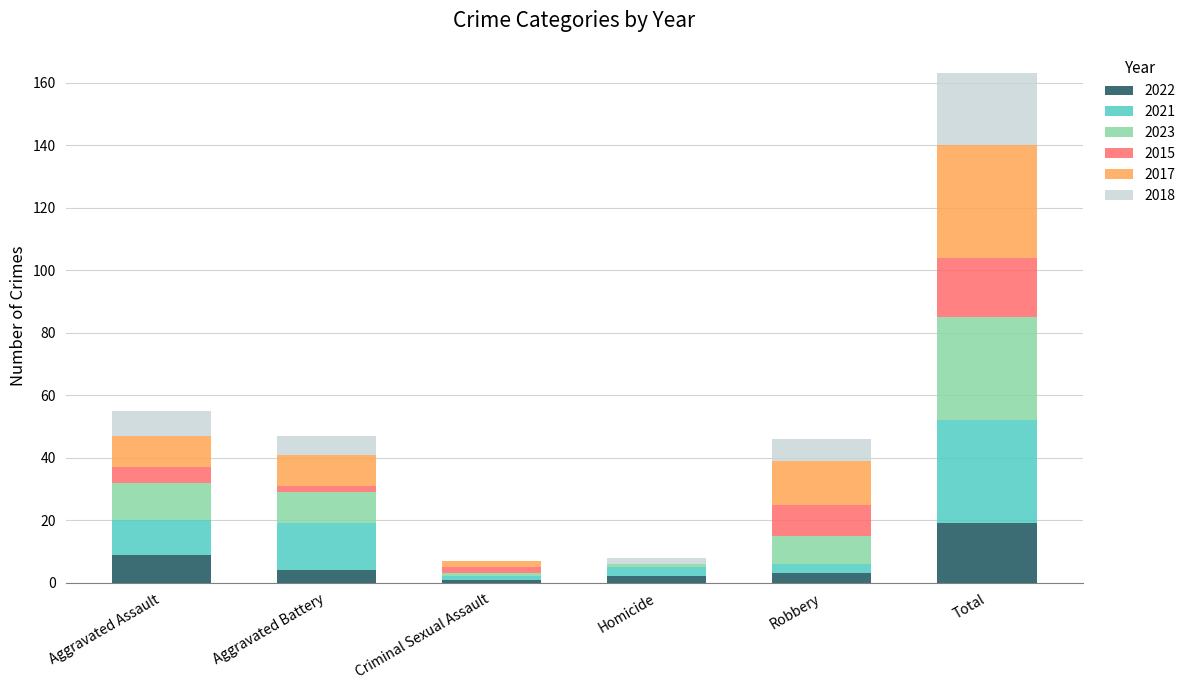

Which category has the highest value in the 2022 series?

Total